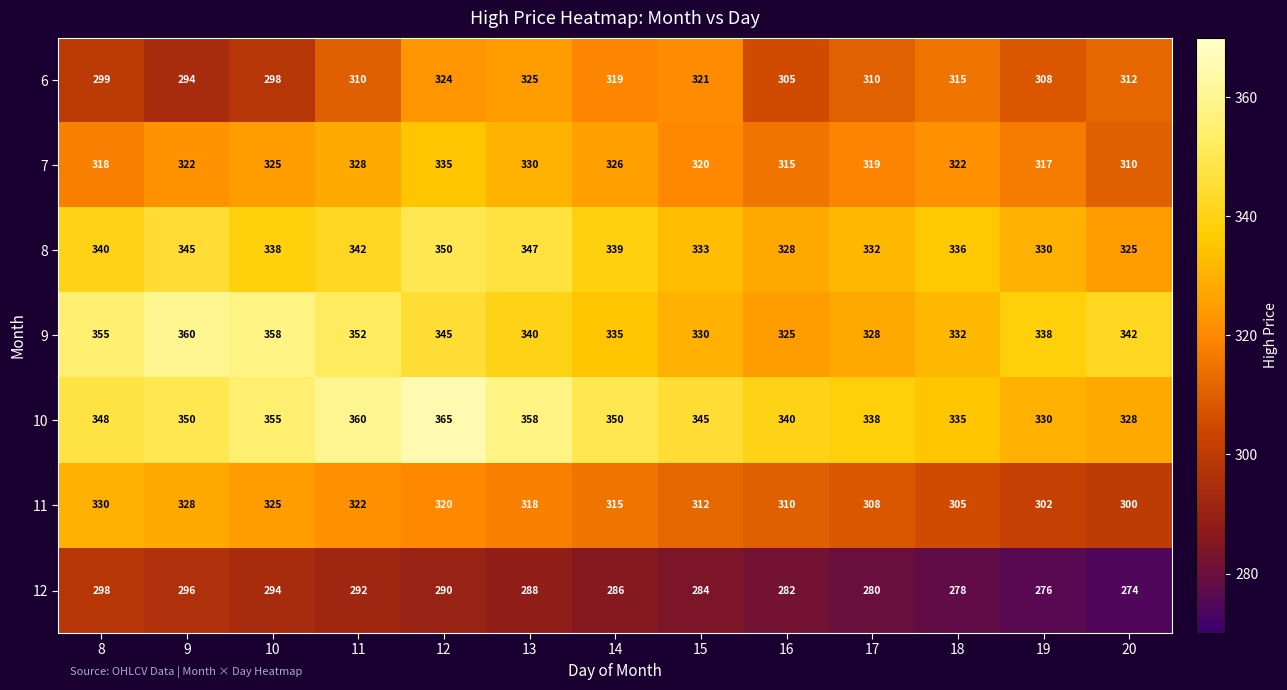

Is it true that 12 equals 454 at 18?

False